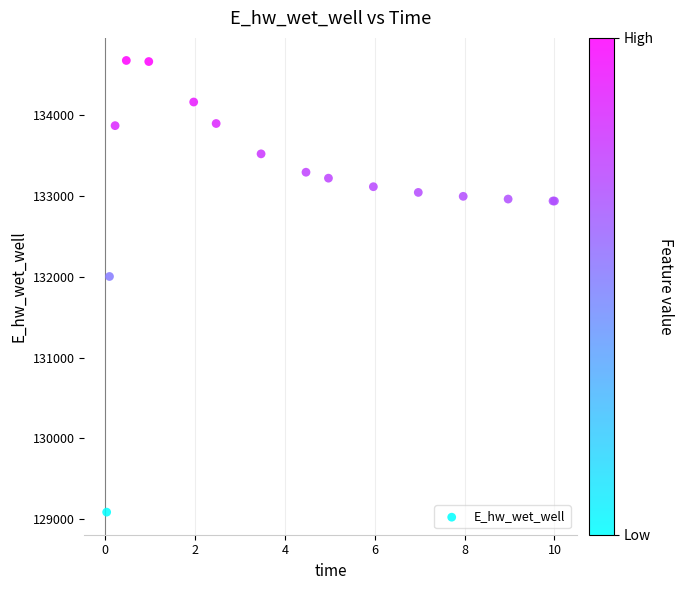

What Y value in the scatter plot is closest to 131880?

132002.1